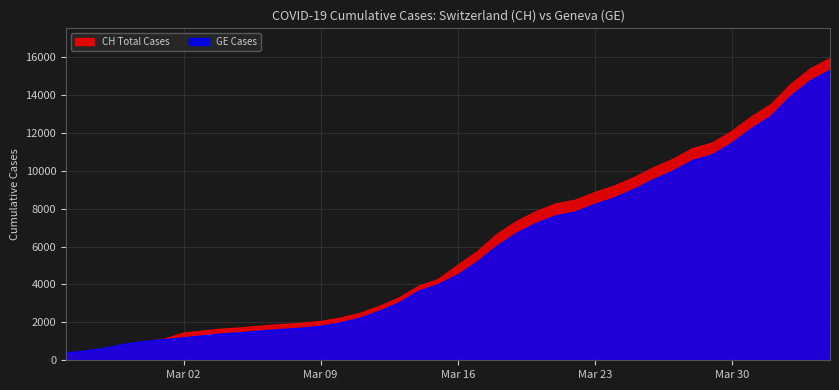

Reading right to left, what are all the values shown in this chart?

CH: 15926	15375	14561	13505	12852	12086	11467	11175	10613	10162	9642	9196	8855	8449	8249	7847	7323	6644	5731	5012	4259	3908	3291	2845	2472	2226	2051	1952	1885	1809	1715	1652	1544	1436	1113	981	840	630	479	375
GE: 15284	14733	13919	12863	12210	11444	10825	10533	9971	9520	9000	8554	8213	7807	7607	7205	6681	6002	5174	4485	3978	3627	3010	2574	2201	1955	1780	1681	1614	1538	1447	1384	1278	1171	1083	981	840	630	479	375